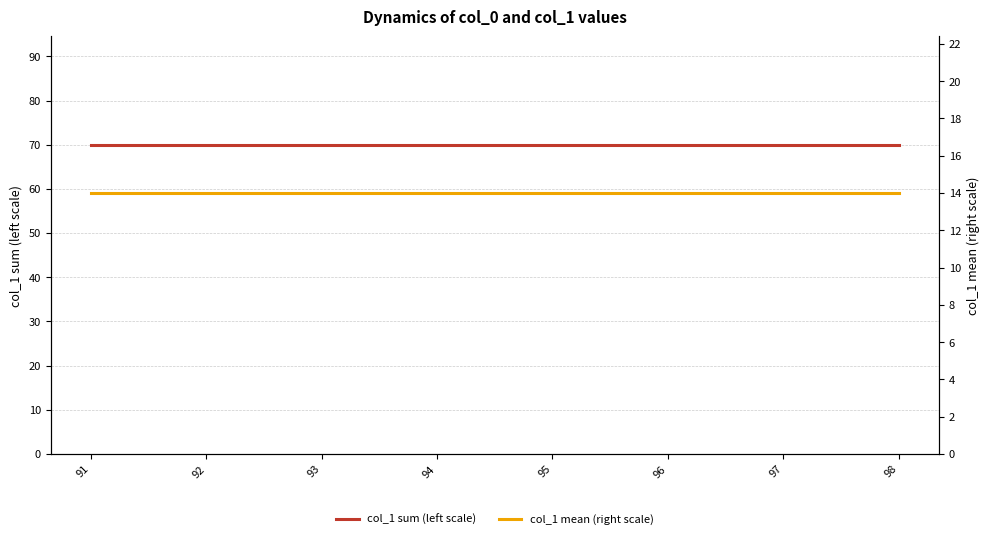

Is it true that col_1 mean (right scale) equals 14 at 91?

True